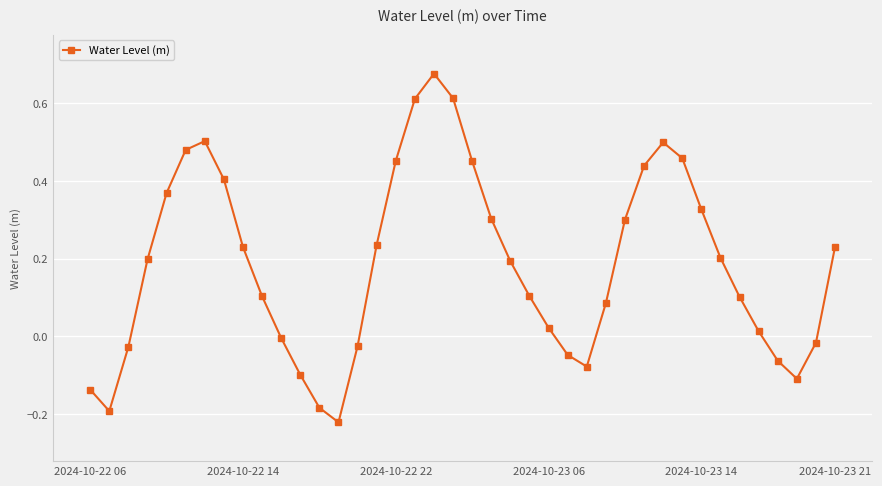

How many points are lower than both their immediate neighbors (excluding endpoints)?

4